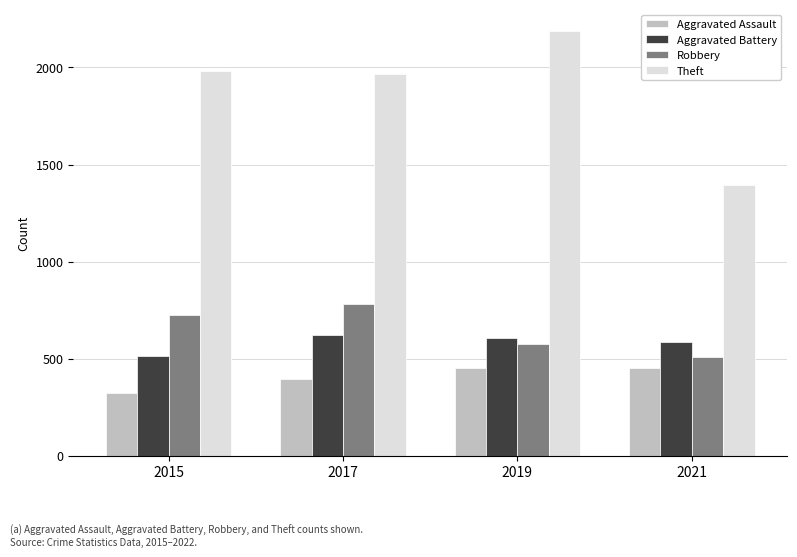

Rank the series at 2017 from highest to lowest value.

Theft, Robbery, Aggravated Battery, Aggravated Assault